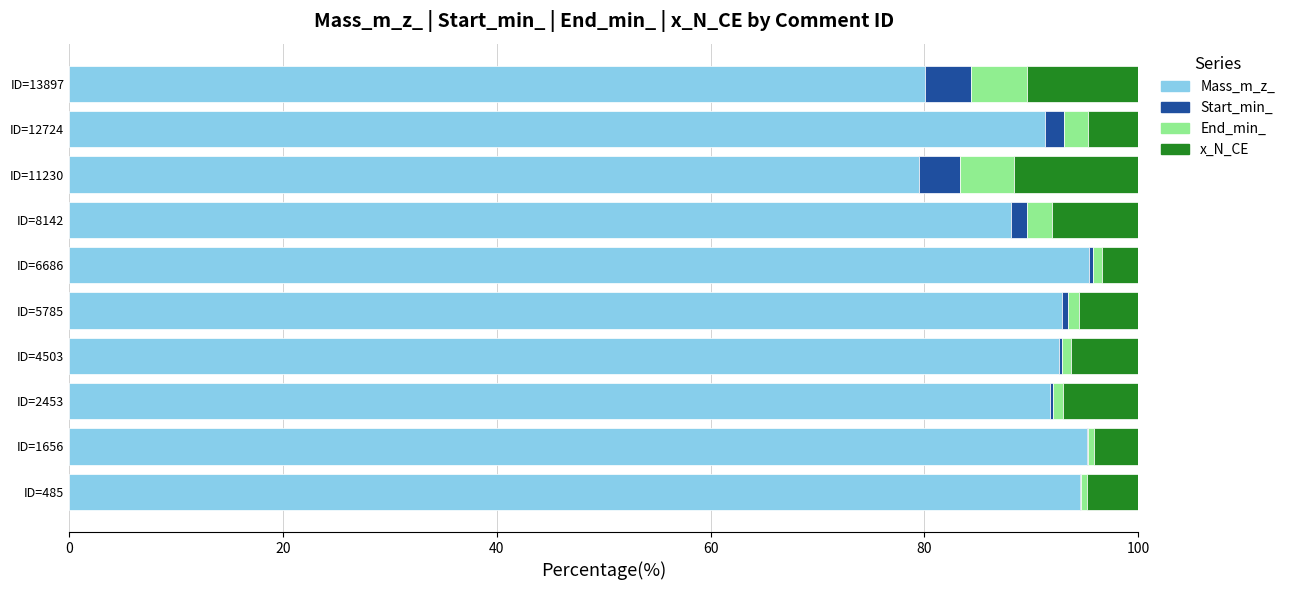

What is the maximum value for Mass_m_z_?

95.4